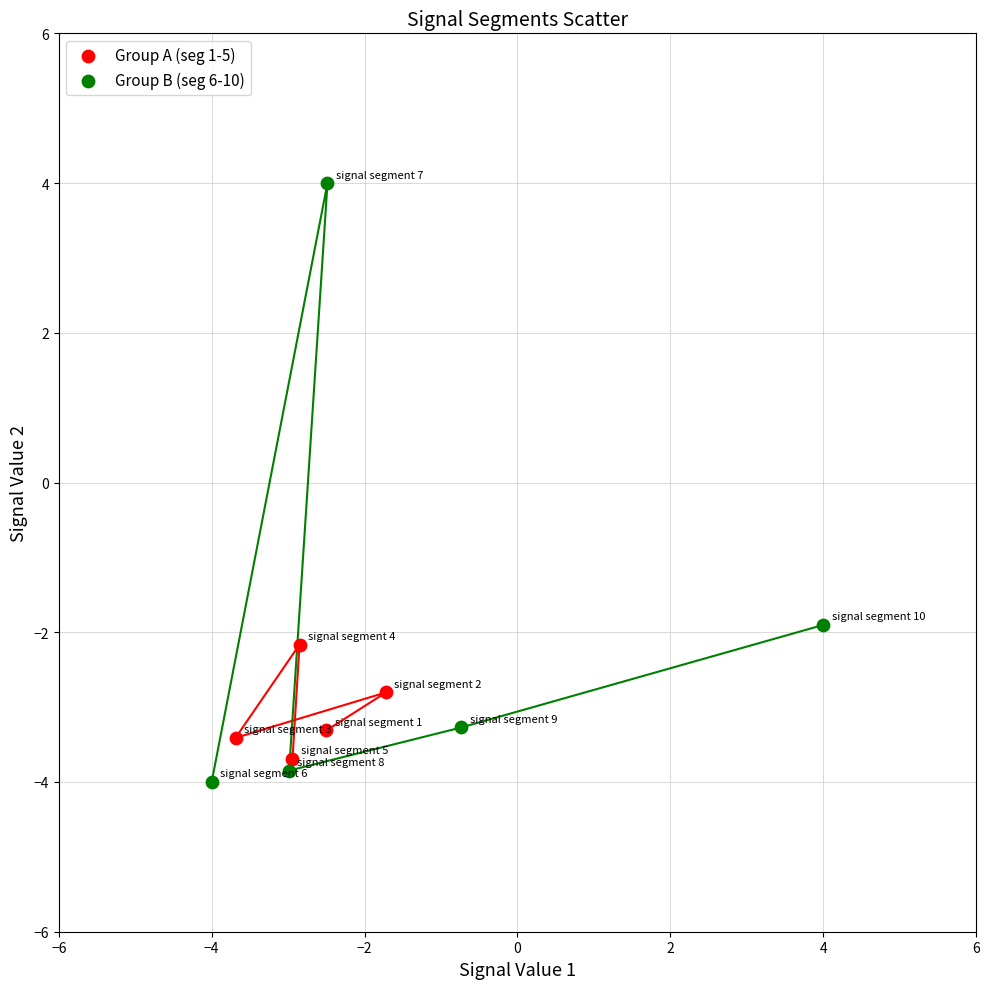

Which series contains the highest Y value?

Group B (seg 6-10)